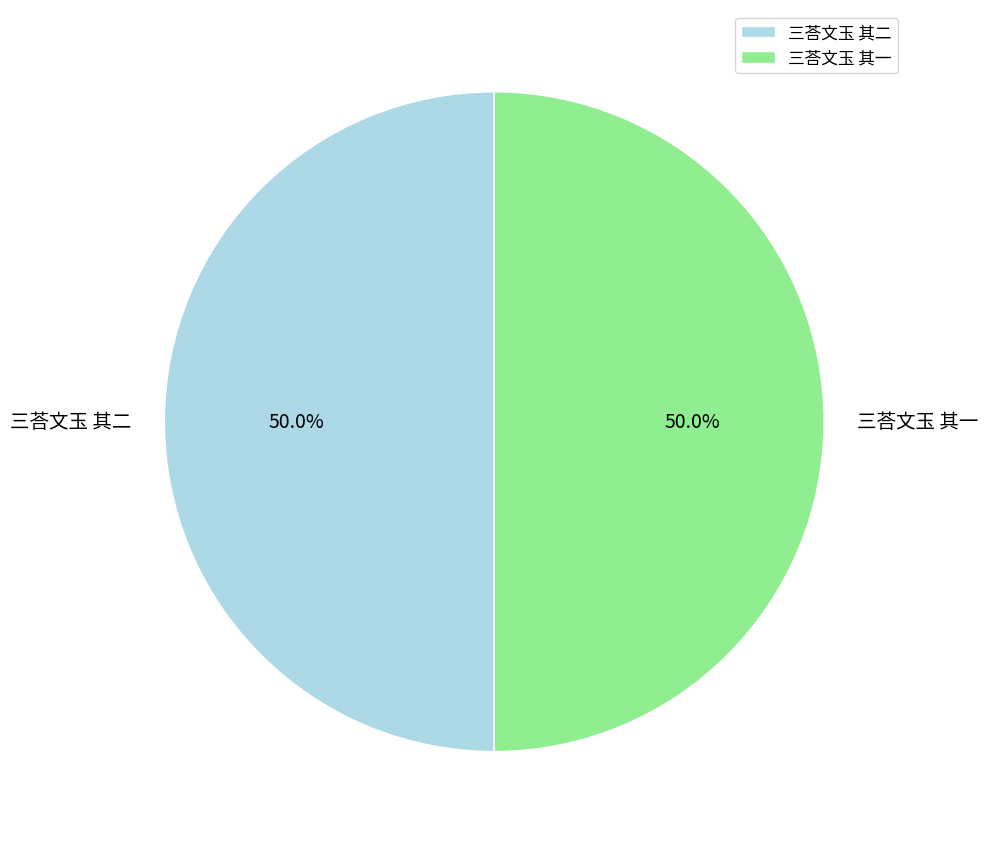

Approximately how many times larger is the value at 三荅文玉 其二 compared to 三荅文玉 其一?

1.0